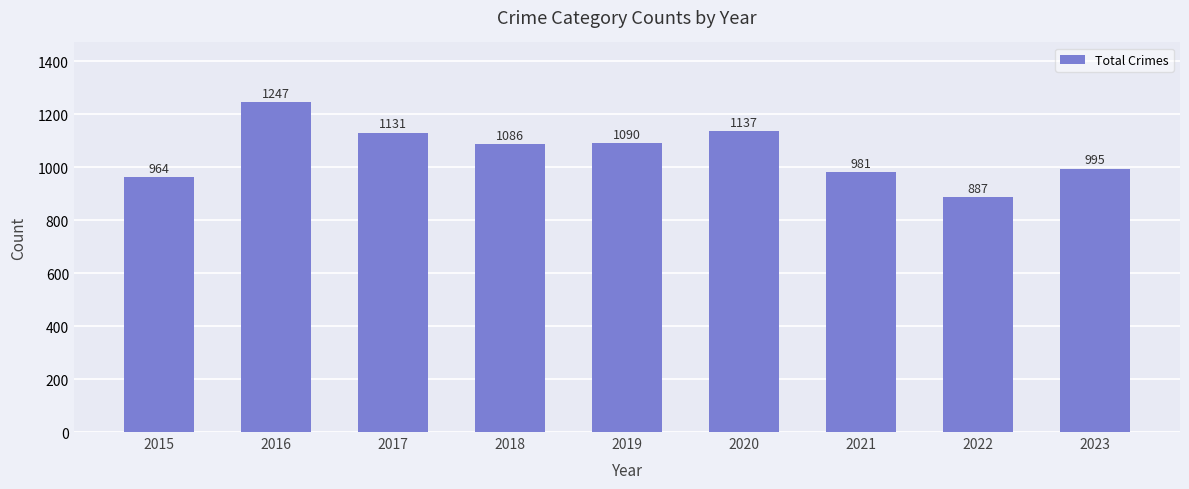

Does the chart contain any negative values?

No